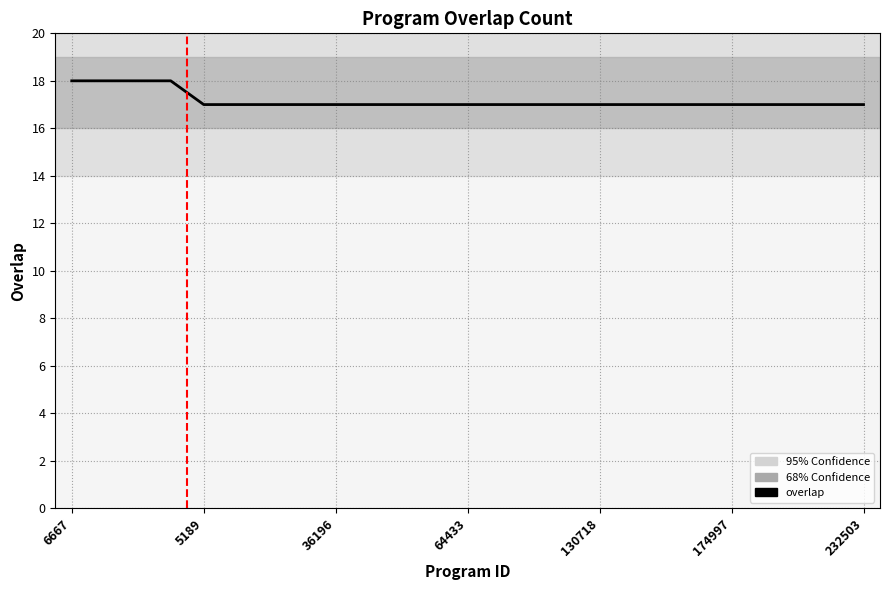

What is the average value?

17